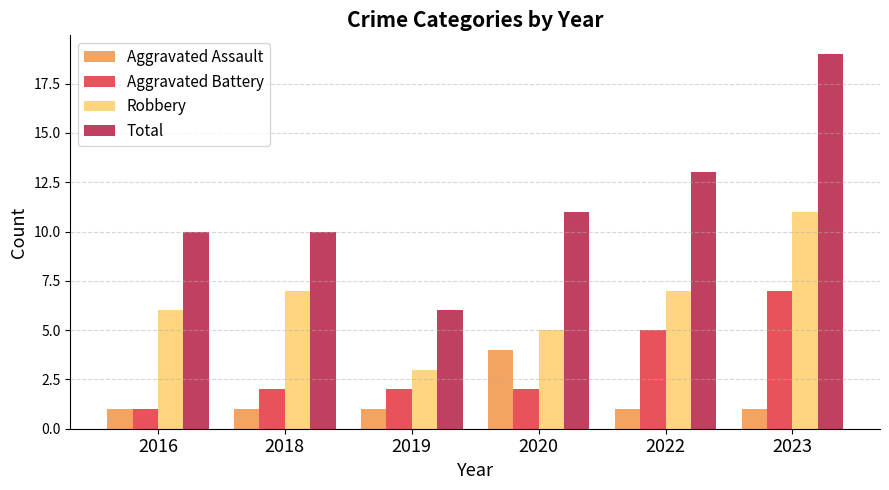

The value of Aggravated Assault at 2020 is 4. True or false?

True